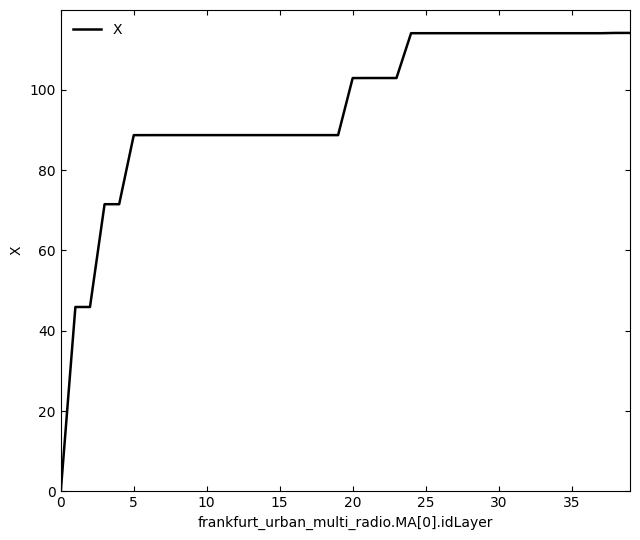

Count the number of data series in this chart.

1